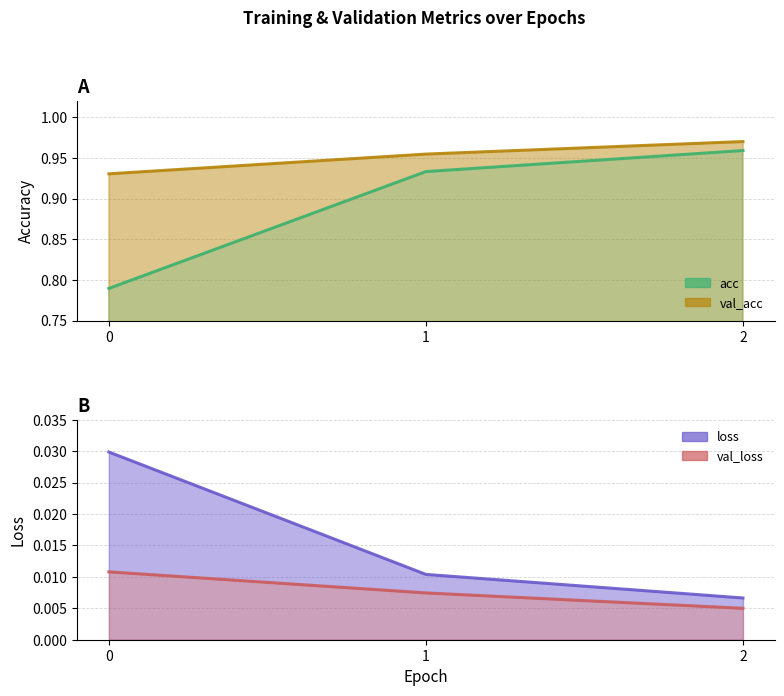

At which category is the sum across all series the highest?

2